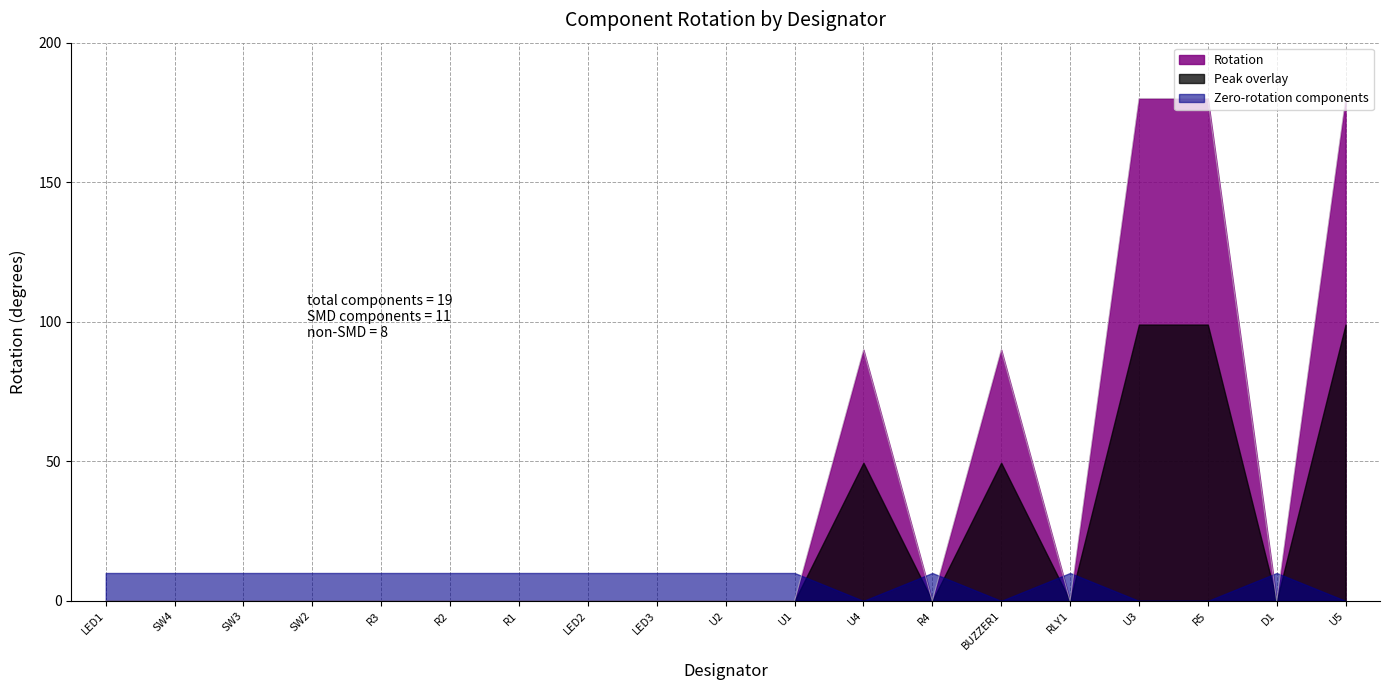

How many interior local valleys (lower than both neighbors) does the data have?

3